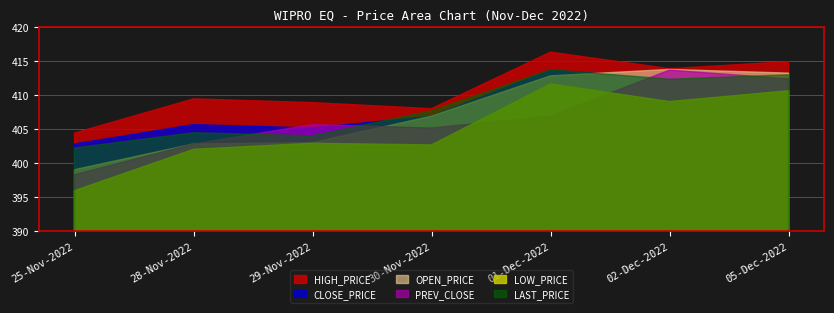

What is the difference between the maximum and minimum values in the LOW_PRICE series?

15.8